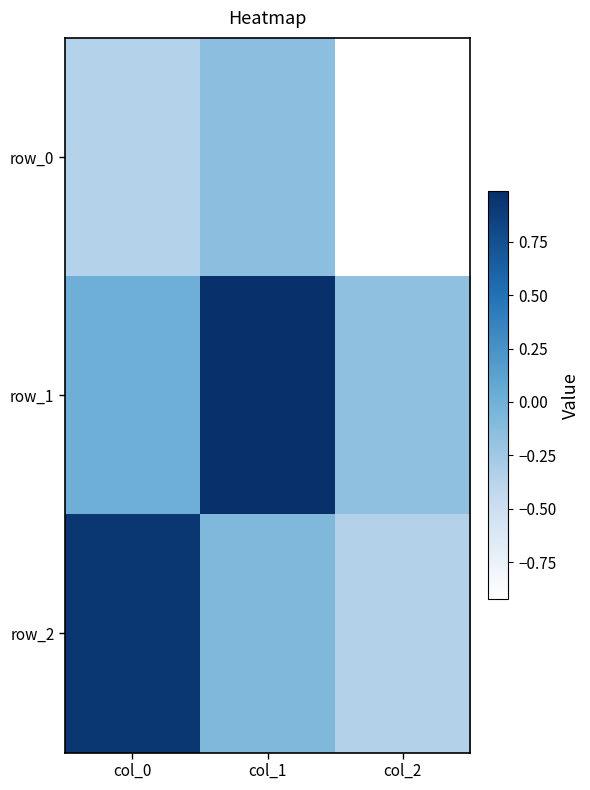

What is the difference between the highest and lowest values at col_0?

1.3